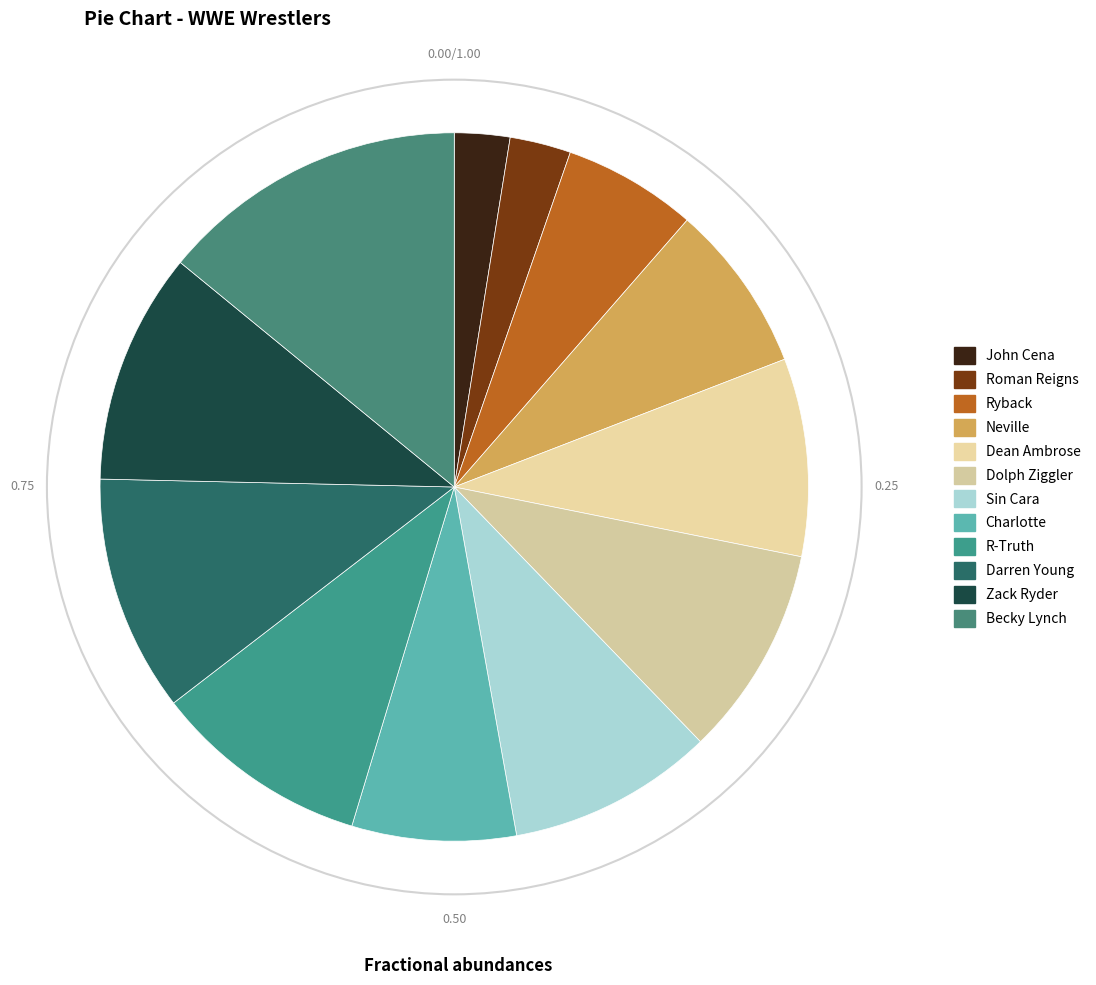

Combined, do Dean Ambrose and Neville account for over 50%?

No